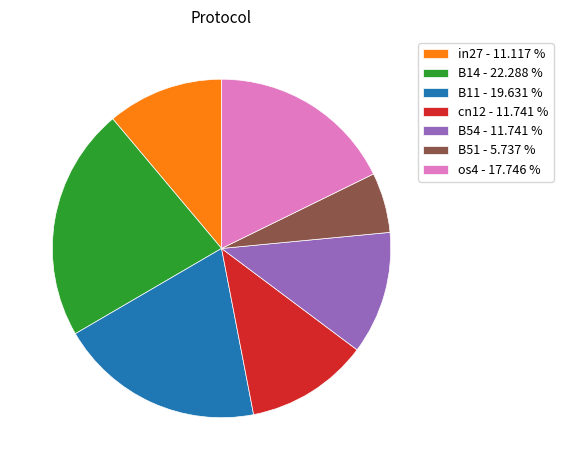

Is there any slice that represents more than half of the pie?

No